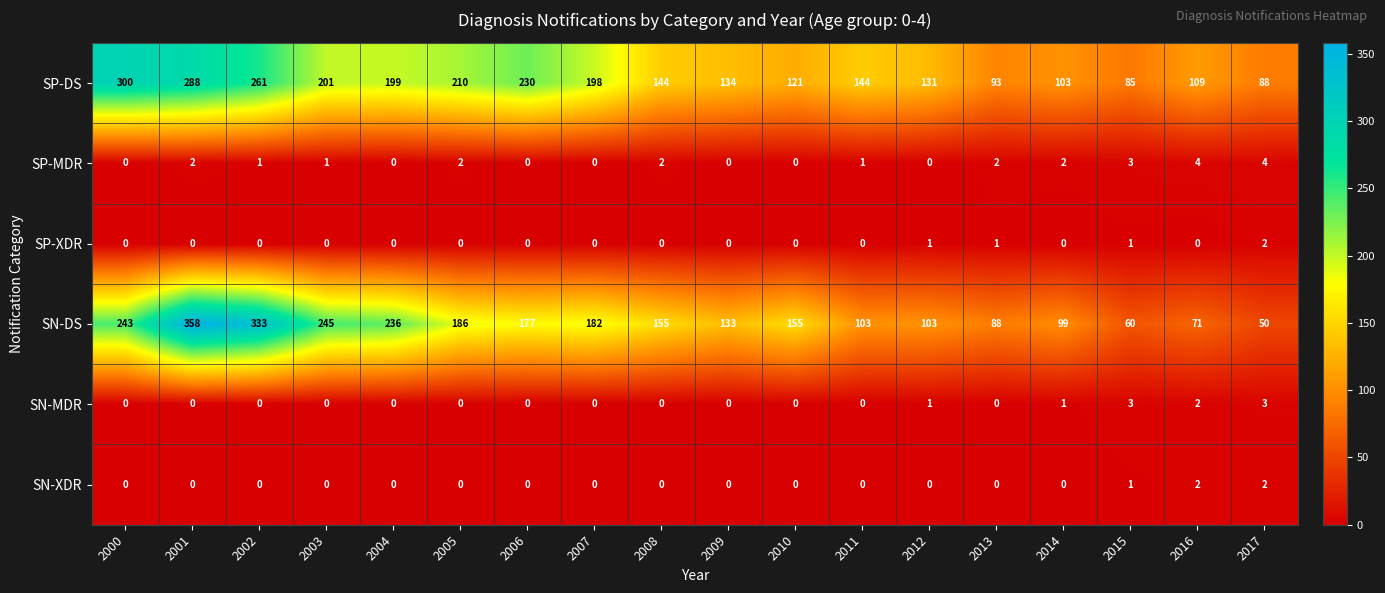

What is the difference between the SP-DS values at 2000 and 2009?

166